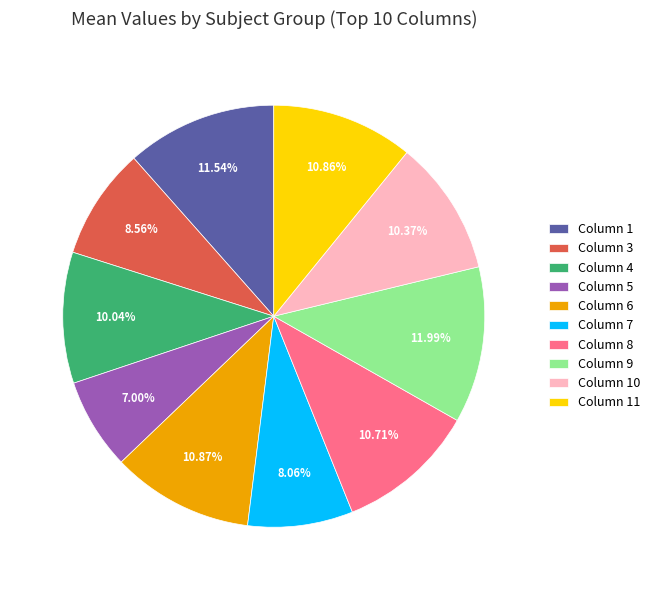

Count the number of slices in the pie.

10